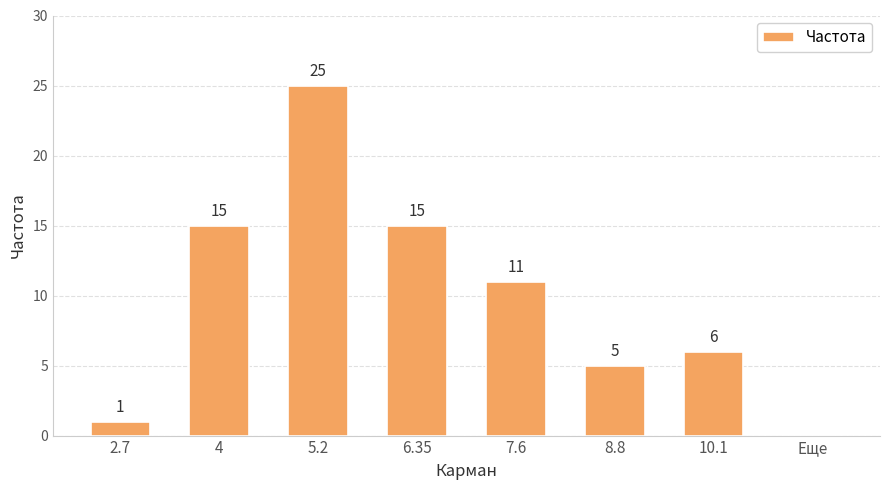

At which label is the value closest to 12?

7.6